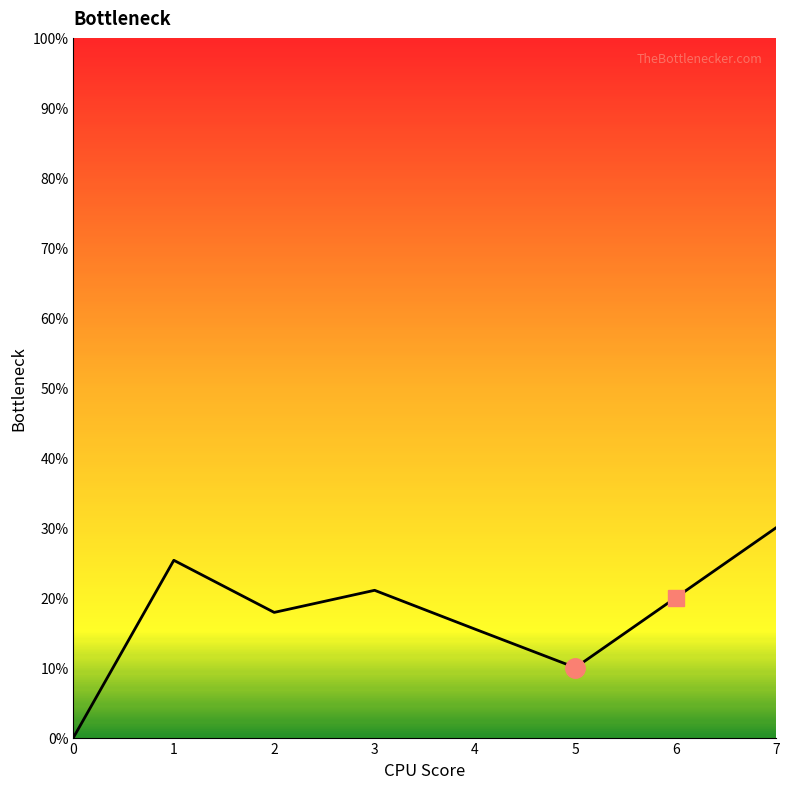

Is this an area chart (filled region under the line)?

No